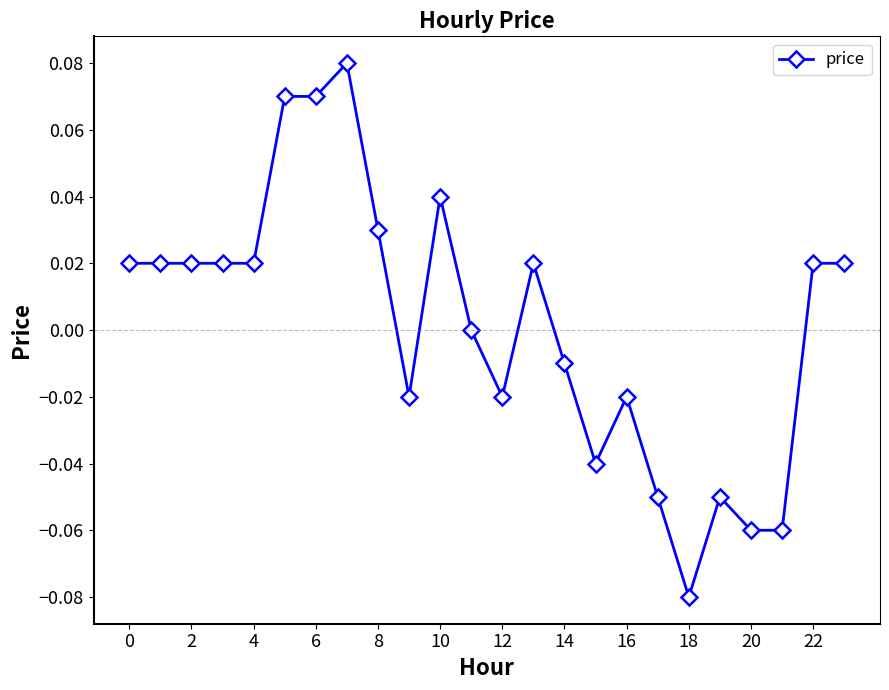

True or false: there are more than 1 points higher than both neighbors.

True